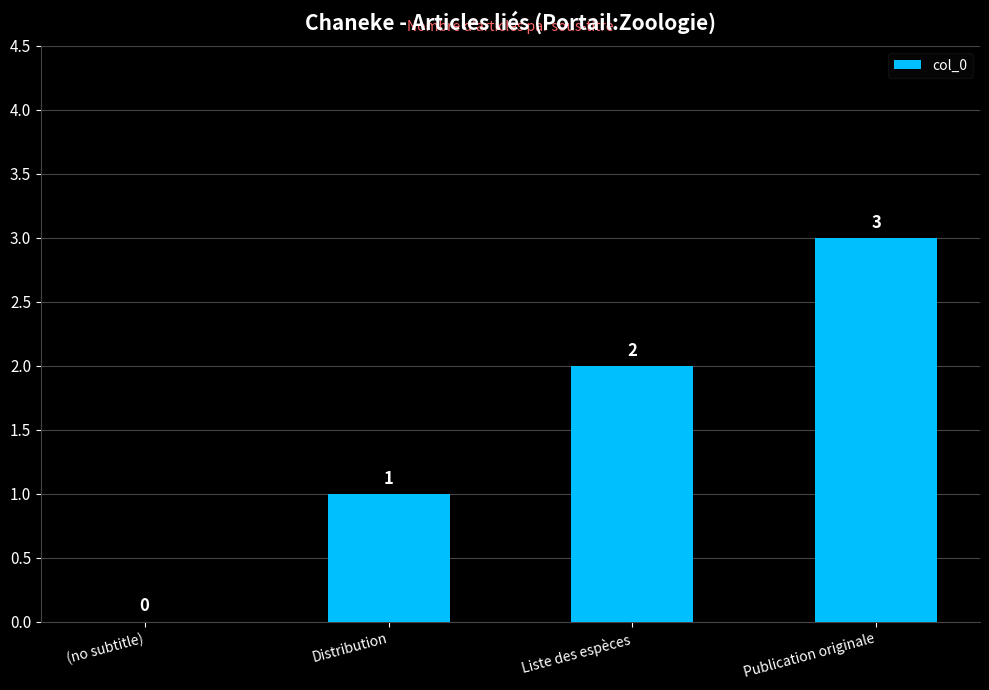

How many categories are shown in the chart?

4